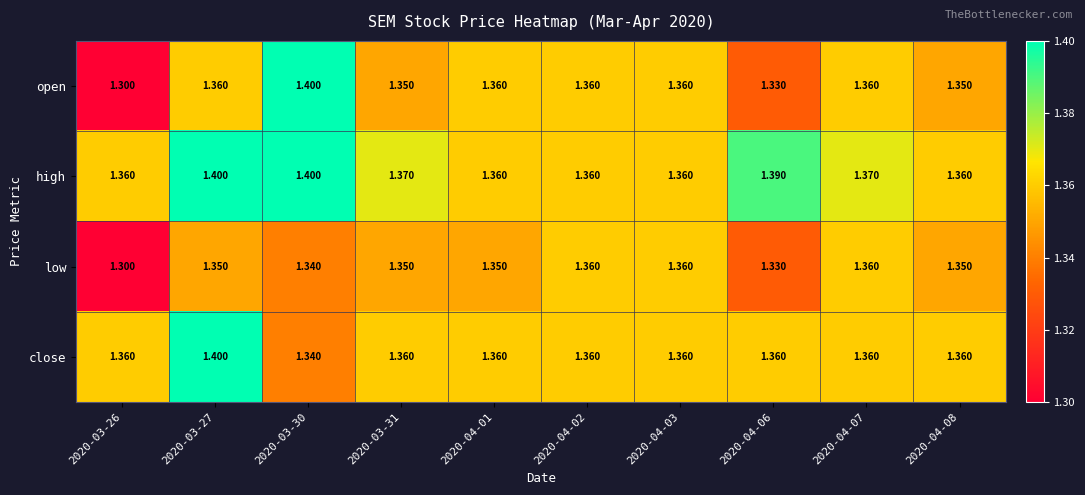

Is the value of low at 2020-04-01 greater than the value of open at 2020-04-03?

No